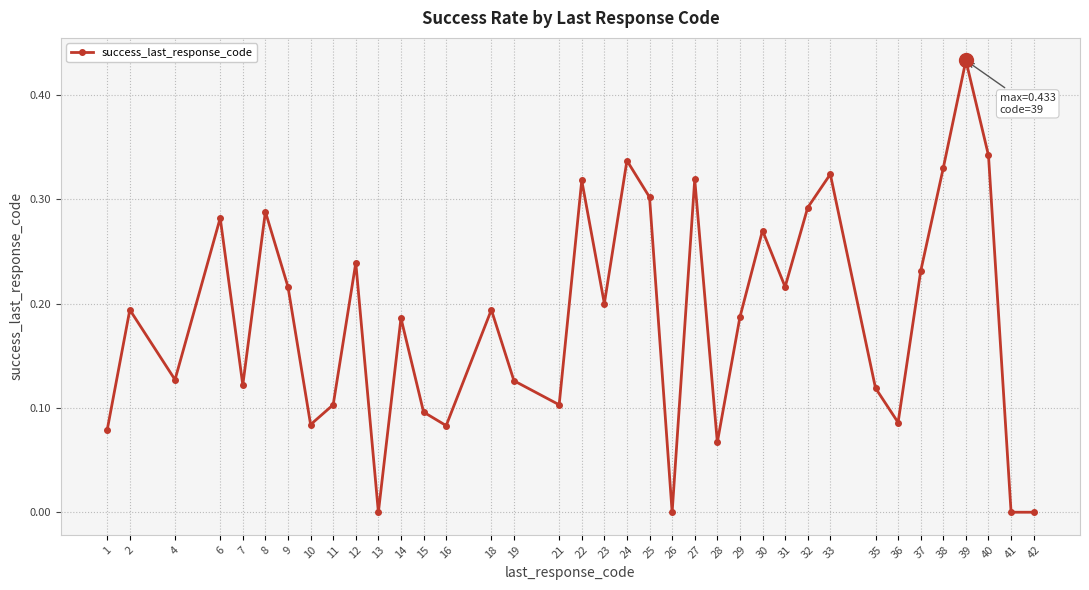

Where is the first local maximum?

2